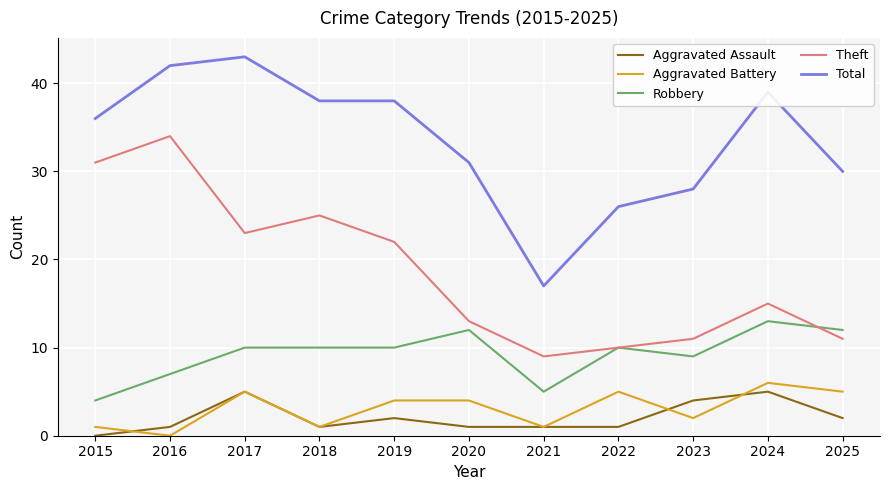

What is the total value across all series at 2023?

54